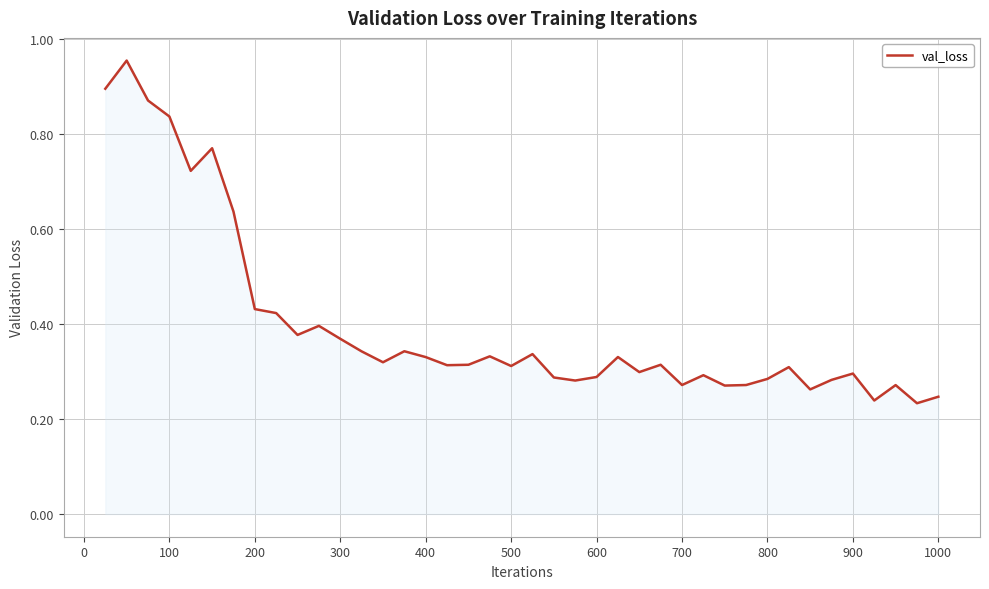

How many distinct data groups are displayed?

1